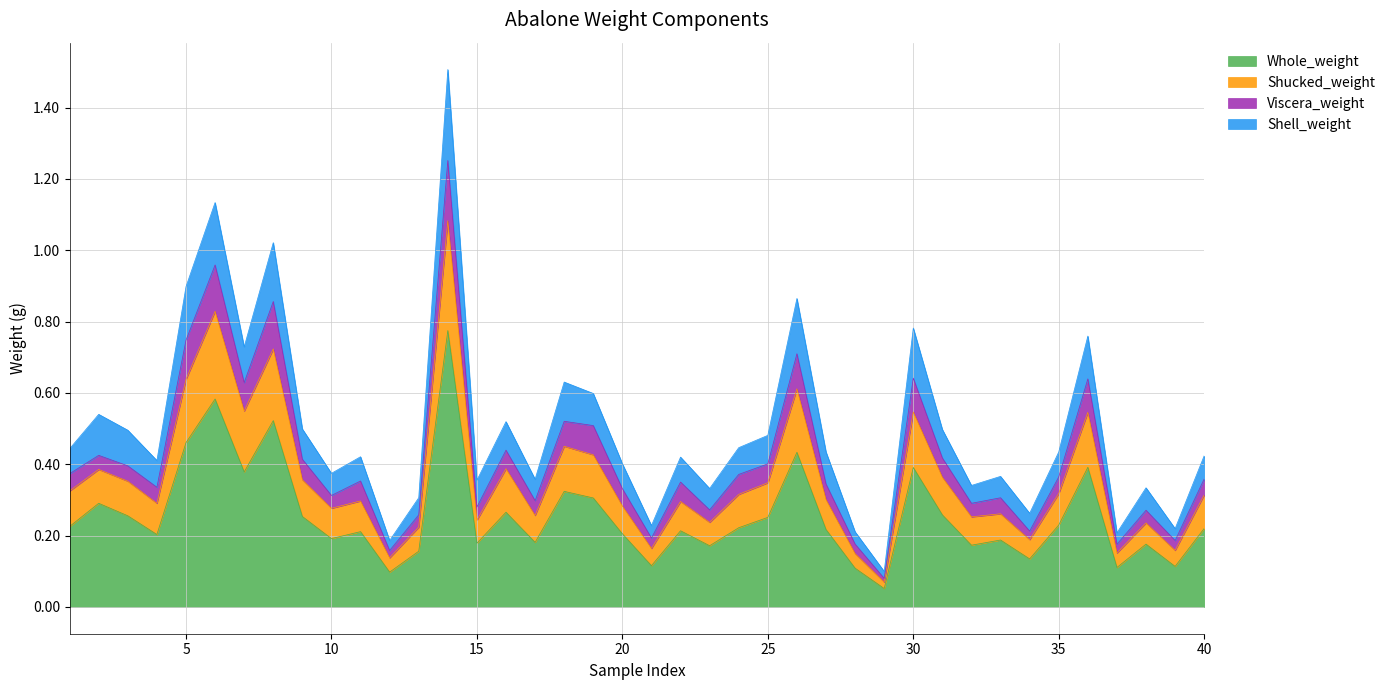

The value of Whole_weight at 30 is 0.5. True or false?

False